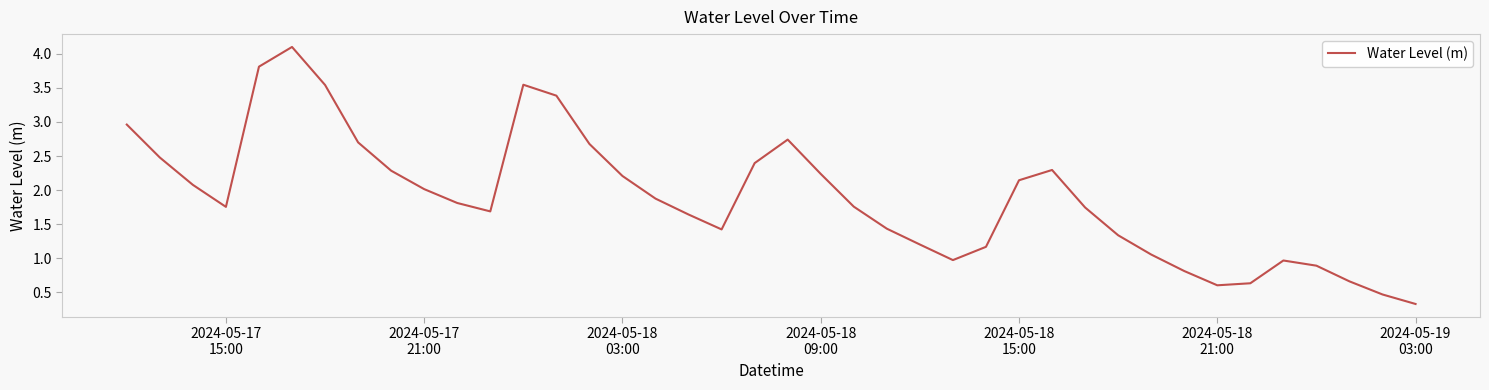

What is the smallest value displayed?

0.3